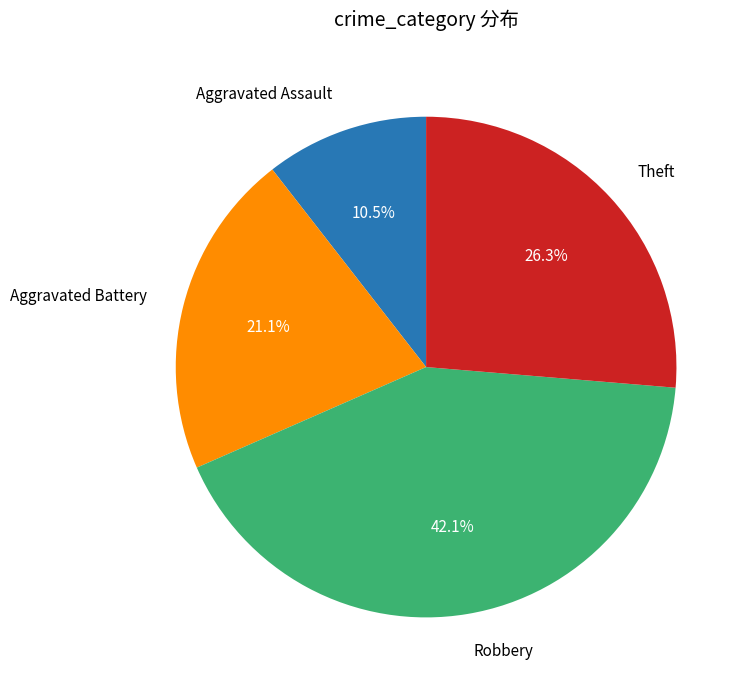

Is there any slice that represents more than half of the pie?

No